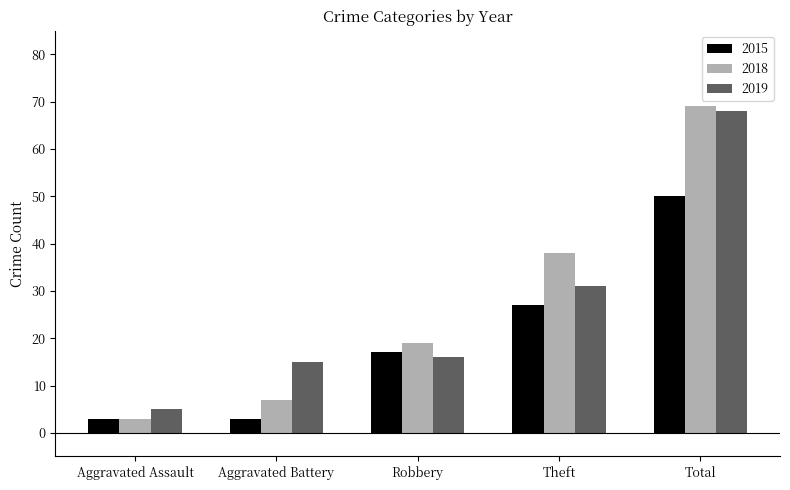

How many groups of bars are there?

5